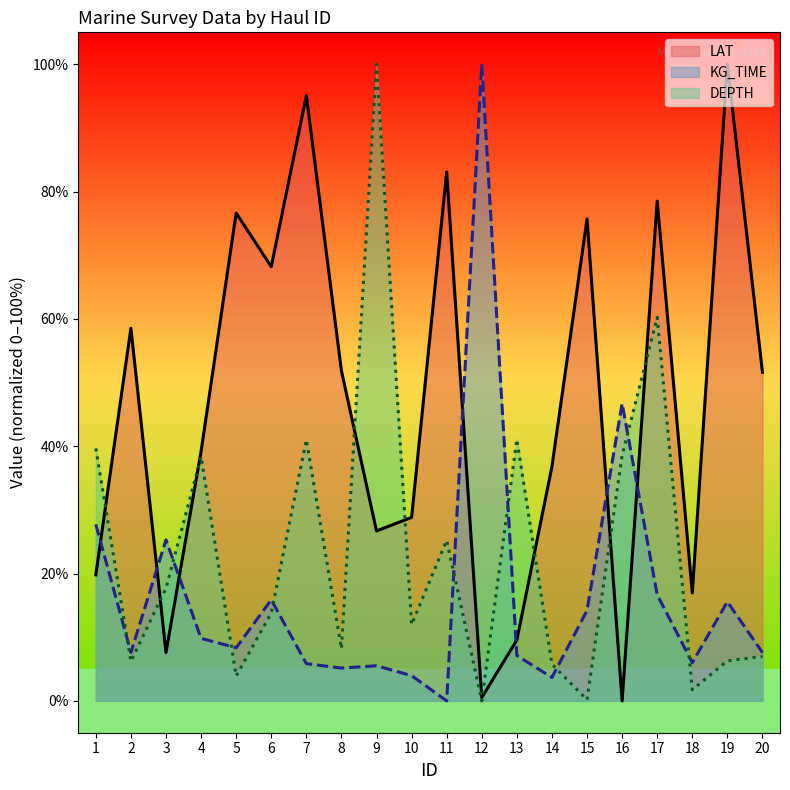

List the series in order of their peak value, lowest first.

LAT, KG_TIME, DEPTH